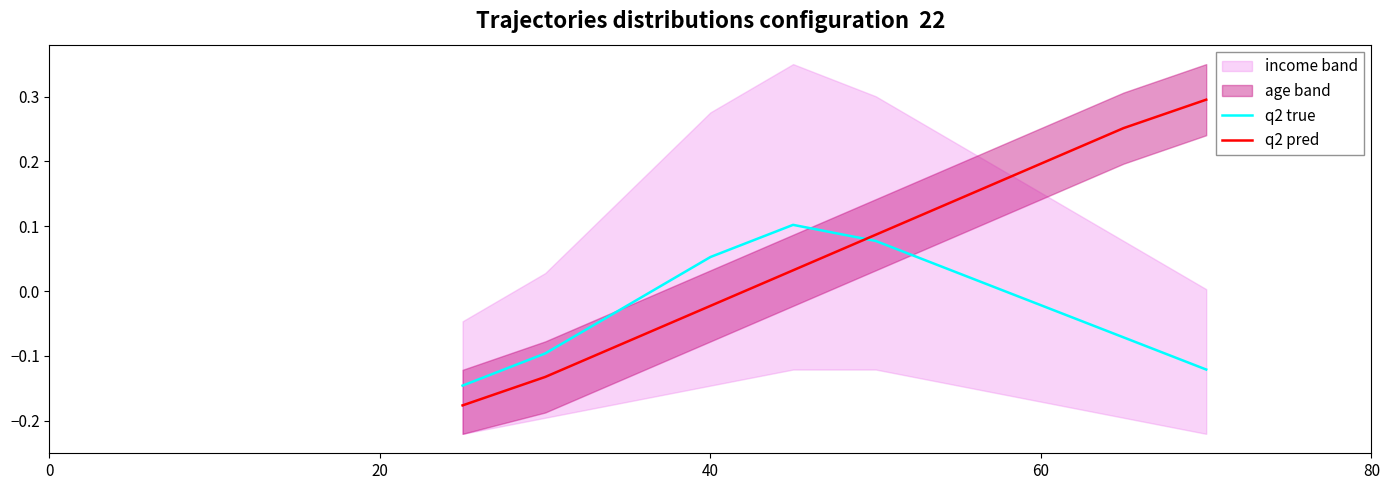

How many interior local peaks does the q2 true series have?

1